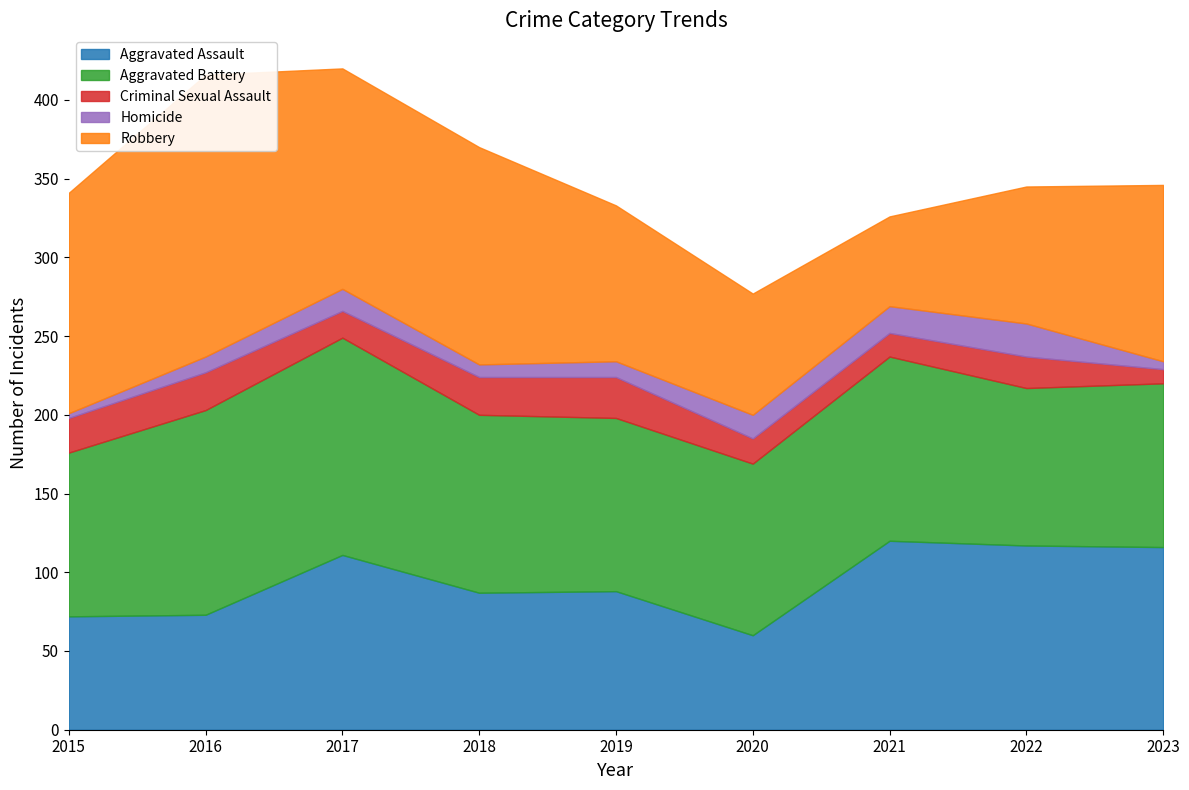

True or false: Aggravated Battery has a value of 188 at 2016.

False